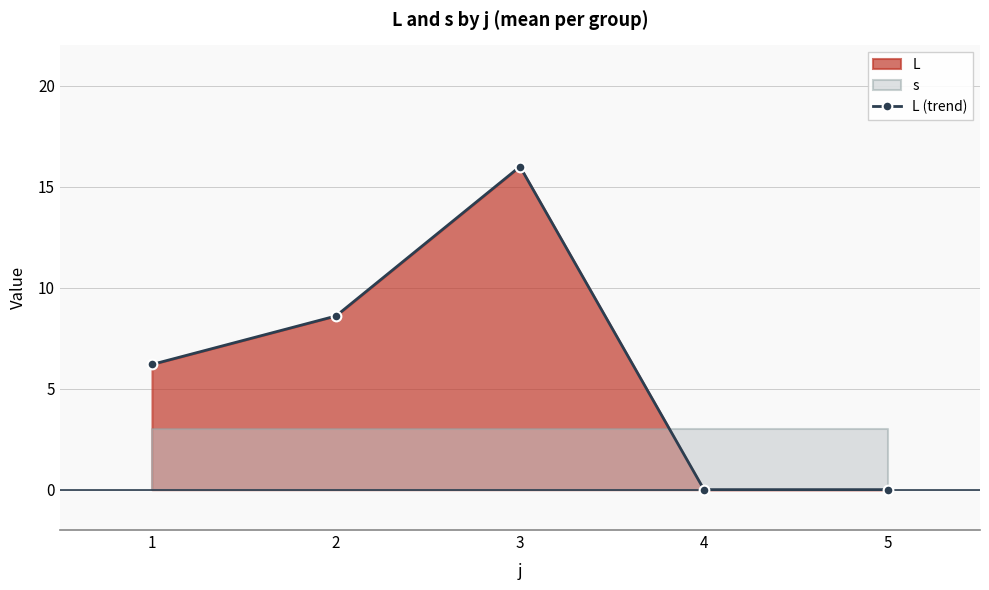

Between 5 and 1, which is larger?

1